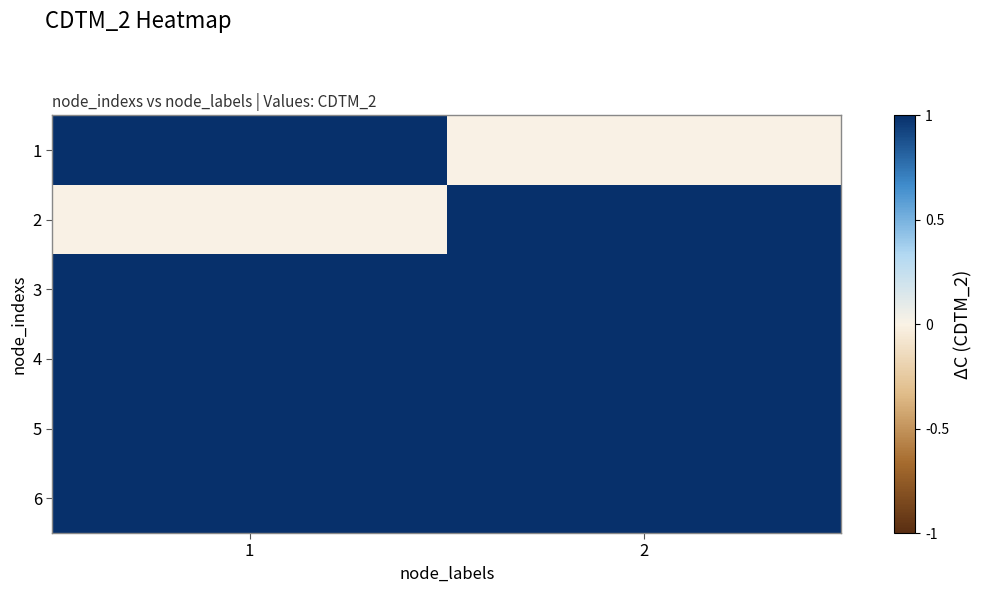

Which series changed the most between 1 and 2?

1